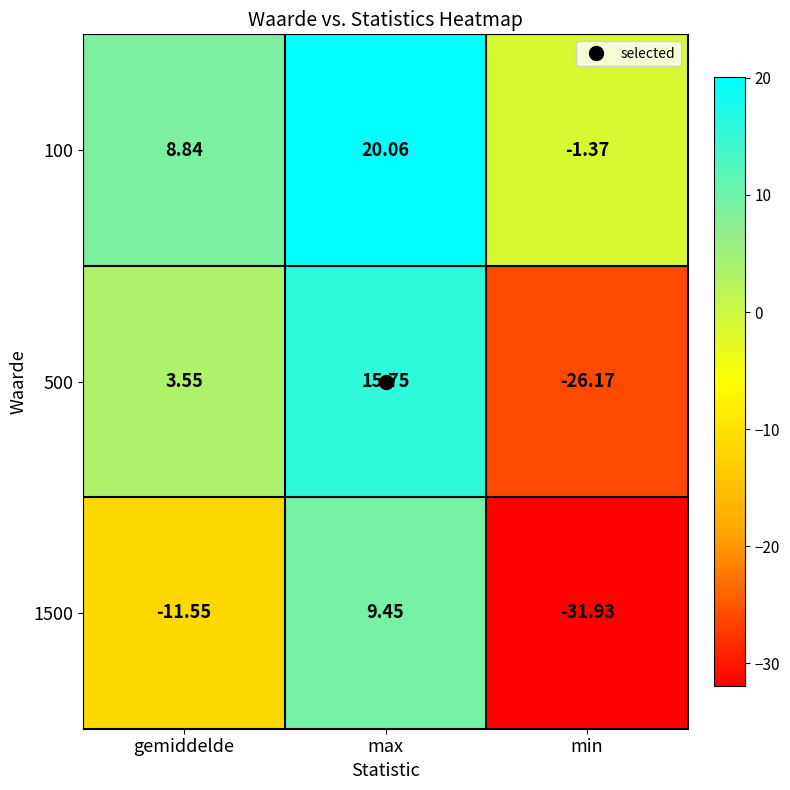

Which series has the widest spread of values?

500